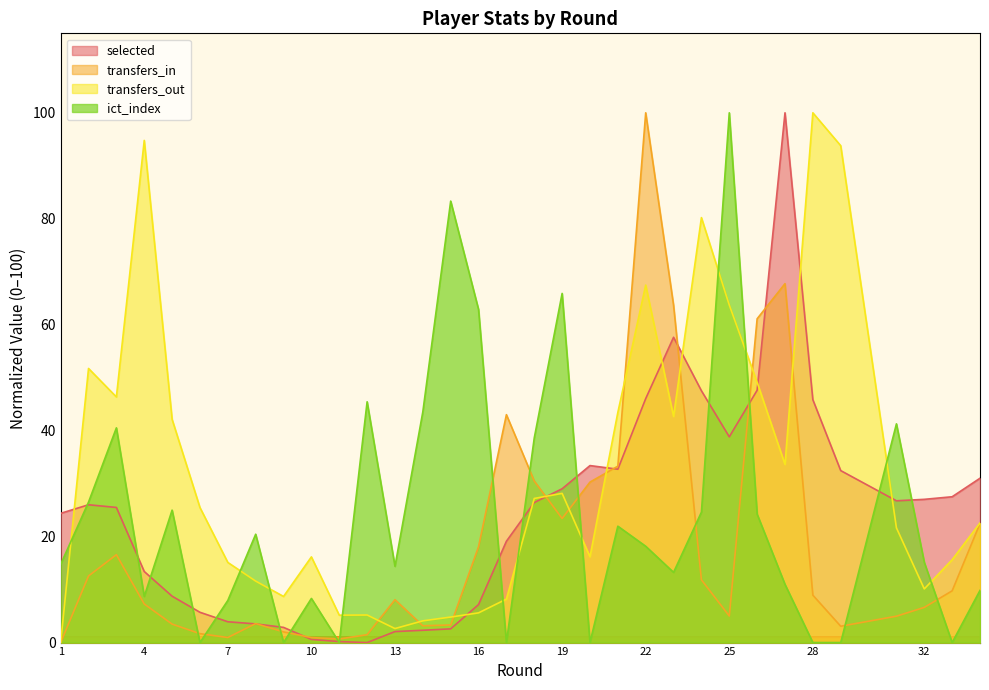

Does the chart have visible grid lines?

No